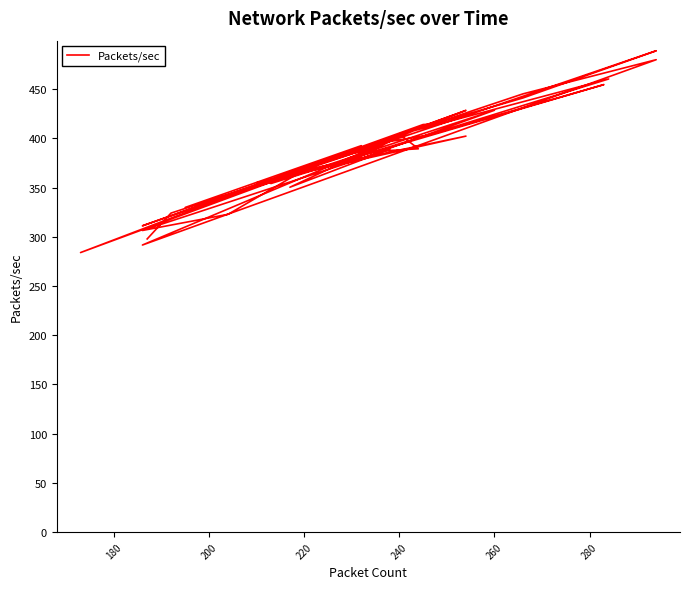

Does the chart have visible grid lines?

No